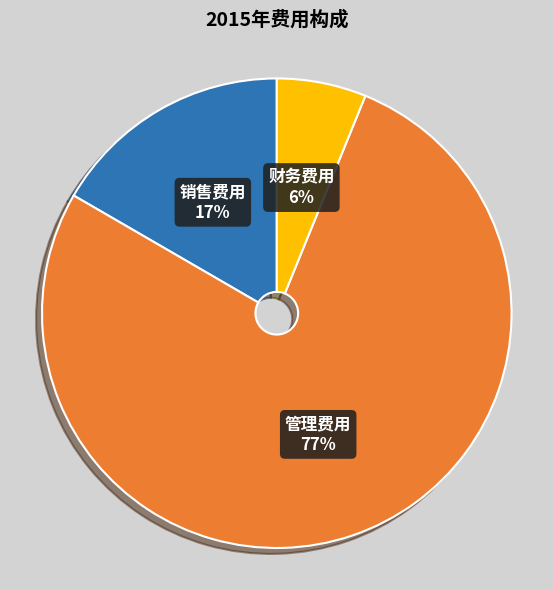

Is there any slice that represents more than half of the pie?

Yes